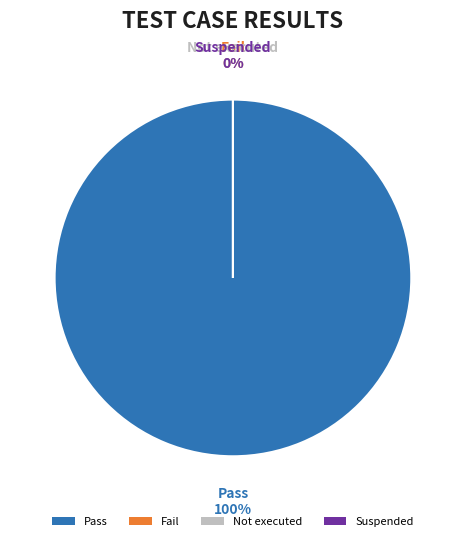

How many segments does this pie chart have?

4